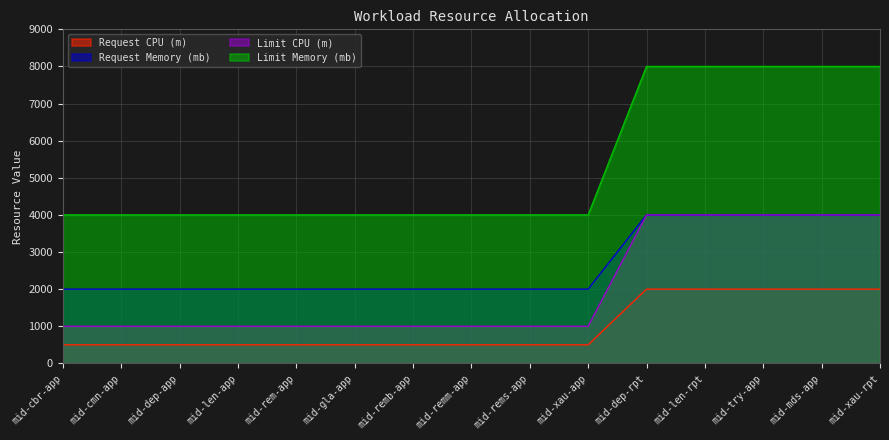

Reading left to right, what are all the values shown in this chart?

Request CPU (m): mid-cbr-app=500	mid-cmn-app=500	mid-dep-app=500	mid-len-app=500	mid-rem-app=500	mid-gla-app=500	mid-remb-app=500	mid-remm-app=500	mid-rems-app=500	mid-xau-app=500	mid-dep-rpt=2000	mid-len-rpt=2000	mid-try-app=2000	mid-mds-app=2000	mid-xau-rpt=2000
Request Memory (mb): mid-cbr-app=2000	mid-cmn-app=2000	mid-dep-app=2000	mid-len-app=2000	mid-rem-app=2000	mid-gla-app=2000	mid-remb-app=2000	mid-remm-app=2000	mid-rems-app=2000	mid-xau-app=2000	mid-dep-rpt=4000	mid-len-rpt=4000	mid-try-app=4000	mid-mds-app=4000	mid-xau-rpt=4000
Limit CPU (m): mid-cbr-app=1000	mid-cmn-app=1000	mid-dep-app=1000	mid-len-app=1000	mid-rem-app=1000	mid-gla-app=1000	mid-remb-app=1000	mid-remm-app=1000	mid-rems-app=1000	mid-xau-app=1000	mid-dep-rpt=4000	mid-len-rpt=4000	mid-try-app=4000	mid-mds-app=4000	mid-xau-rpt=4000
Limit Memory (mb): mid-cbr-app=4000	mid-cmn-app=4000	mid-dep-app=4000	mid-len-app=4000	mid-rem-app=4000	mid-gla-app=4000	mid-remb-app=4000	mid-remm-app=4000	mid-rems-app=4000	mid-xau-app=4000	mid-dep-rpt=8000	mid-len-rpt=8000	mid-try-app=8000	mid-mds-app=8000	mid-xau-rpt=8000